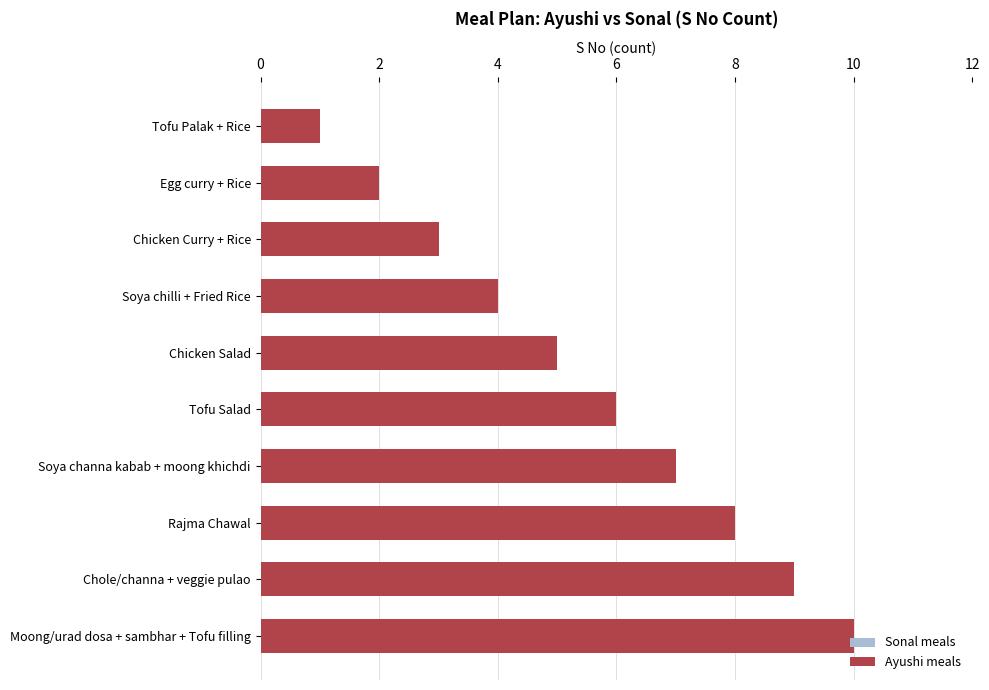

What is the average value of the Ayushi meals series?

6